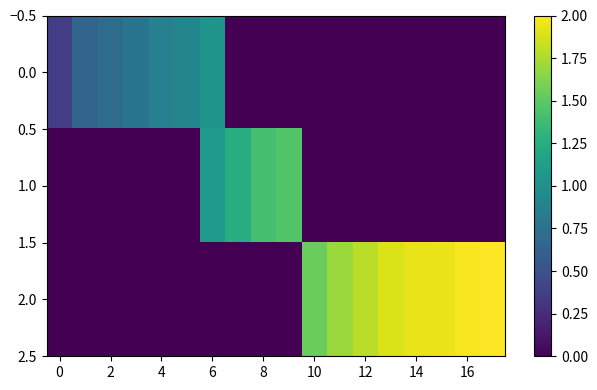

Reading right to left, transcribe all the data shown in this chart.

0.0: 0.0	0.0	0.0	0.0	0.0	0.0	0.0	0.0	0.0	0.0	0.0	1.0	0.9	0.9	0.8	0.7	0.7	0.4
1.0: 0.0	0.0	0.0	0.0	0.0	0.0	0.0	0.0	1.5	1.4	1.2	1.1	0.0	0.0	0.0	0.0	0.0	0.0
2.0: 2.0	2.0	1.9	1.9	1.9	1.8	1.7	1.5	0.0	0.0	0.0	0.0	0.0	0.0	0.0	0.0	0.0	0.0